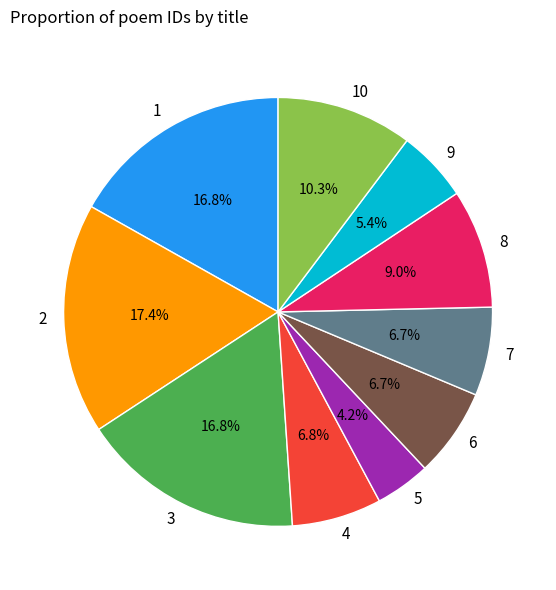

Is there any slice that represents more than half of the pie?

No